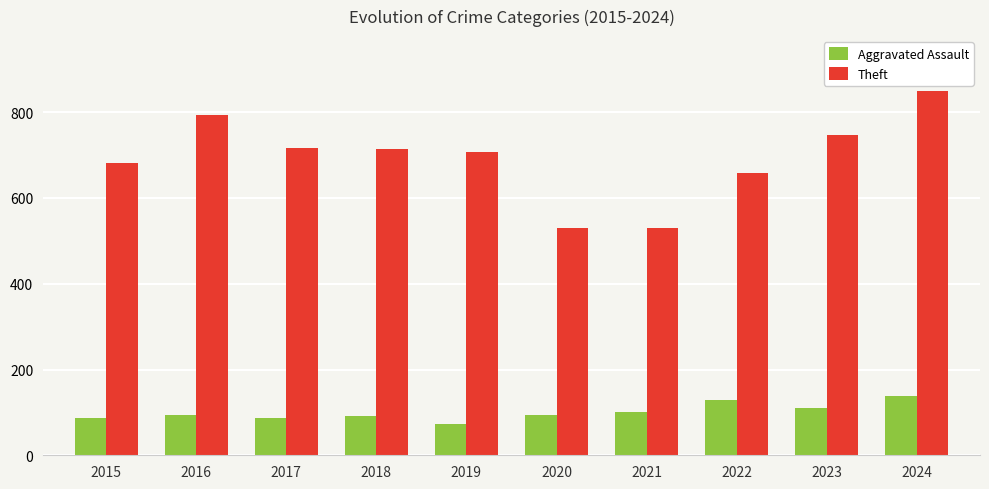

Rank the series by their maximum value, from highest to lowest.

Theft, Aggravated Assault